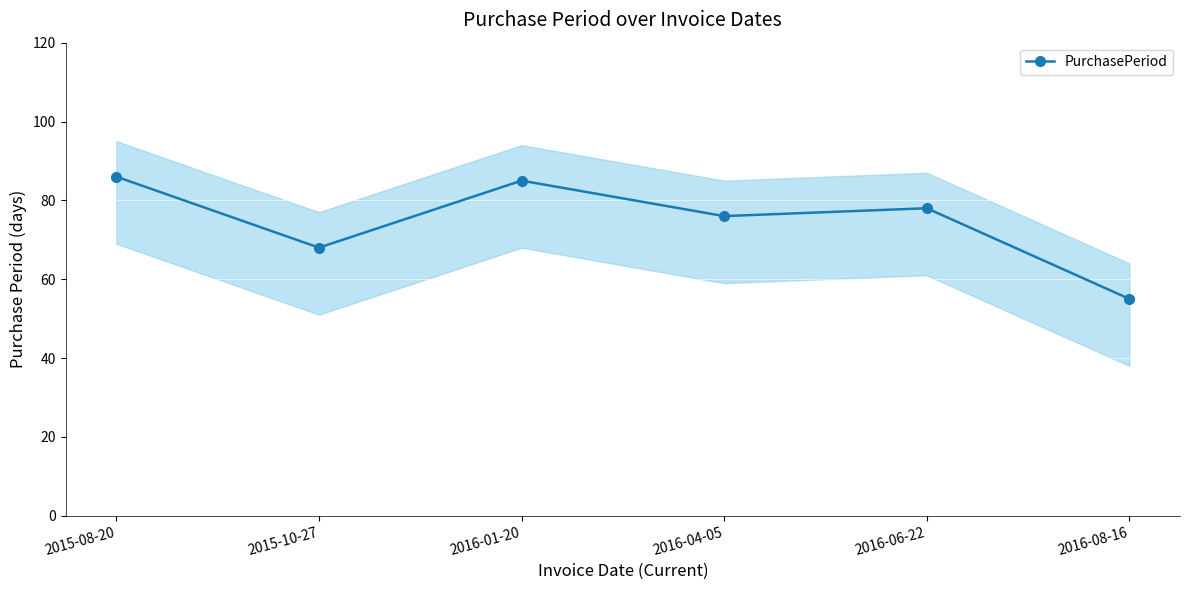

What is the change in value from 2016-04-05 to 2016-06-22?

+2